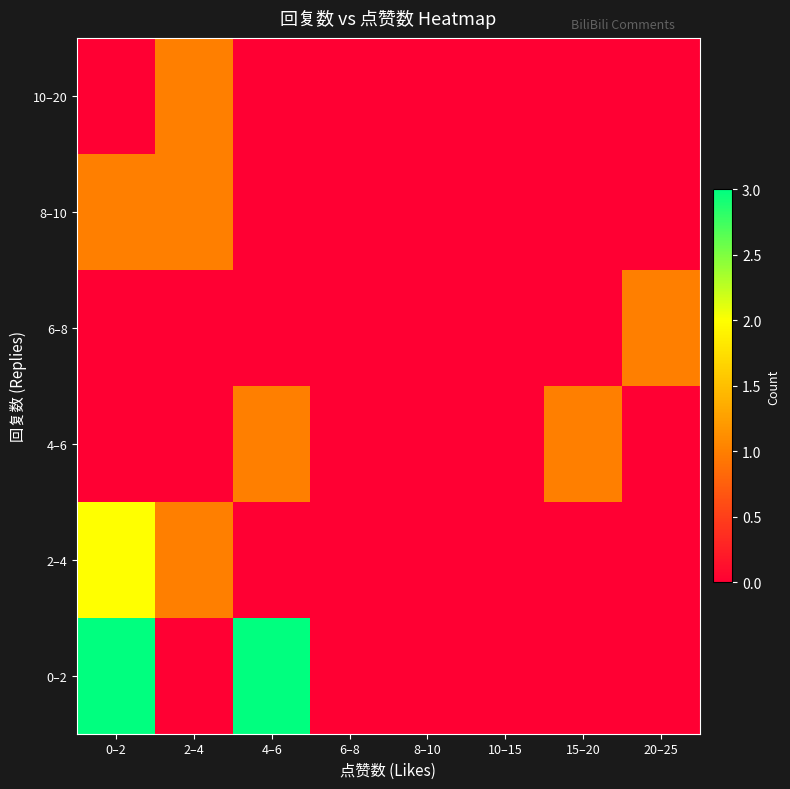

Reading right to left, extract all data points from this chart.

0–2: 20–25=0	15–20=0	10–15=0	8–10=0	6–8=0	4–6=3	2–4=0	0–2=3
2–4: 20–25=0	15–20=0	10–15=0	8–10=0	6–8=0	4–6=0	2–4=1	0–2=2
4–6: 20–25=0	15–20=1	10–15=0	8–10=0	6–8=0	4–6=1	2–4=0	0–2=0
6–8: 20–25=1	15–20=0	10–15=0	8–10=0	6–8=0	4–6=0	2–4=0	0–2=0
8–10: 20–25=0	15–20=0	10–15=0	8–10=0	6–8=0	4–6=0	2–4=1	0–2=1
10–20: 20–25=0	15–20=0	10–15=0	8–10=0	6–8=0	4–6=0	2–4=1	0–2=0